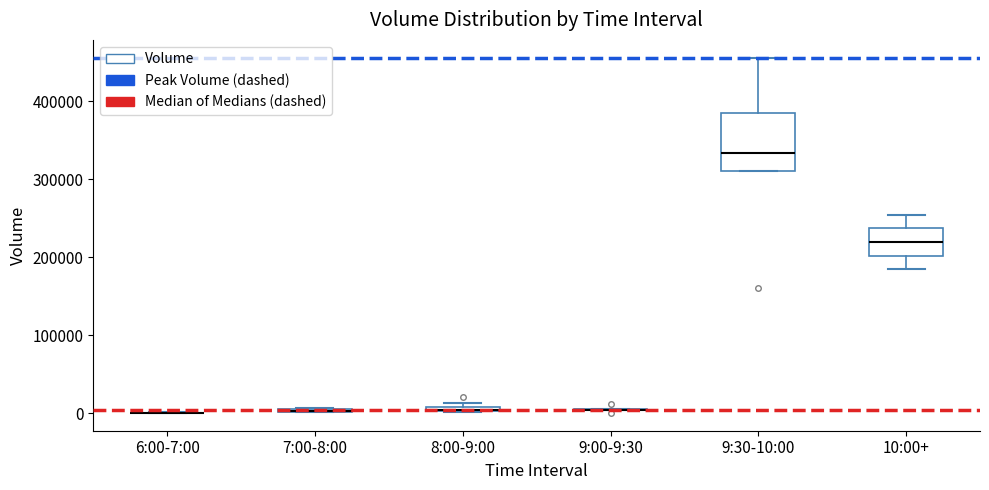

Which box is the tallest, from its lower edge to its upper edge?

9:30-10:00